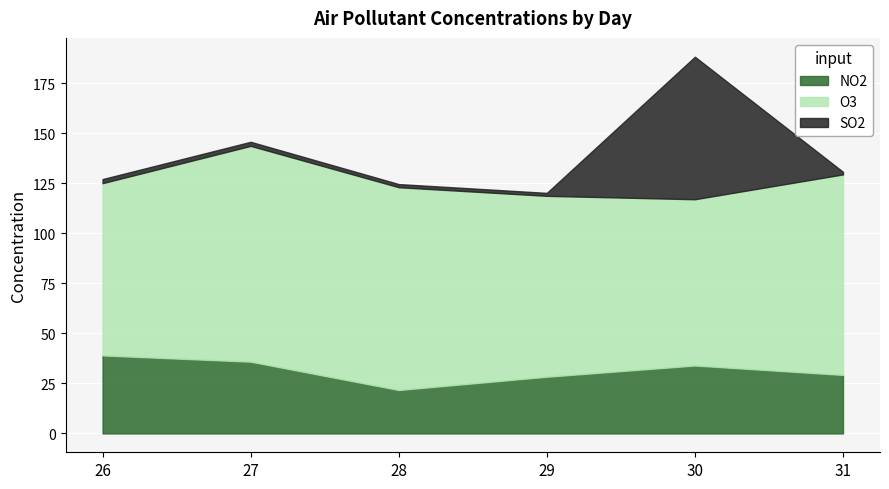

Reading left to right, transcribe all the data shown in this chart.

NO2: 26=39.0	27=35.9	28=21.7	29=28.4	30=34.0	31=29.2
O3: 26=86.1	27=107.9	28=101.4	29=90.4	30=83.1	31=100.2
SO2: 26=2.0	27=2.0	28=1.6	29=1.5	30=71.2	31=1.3